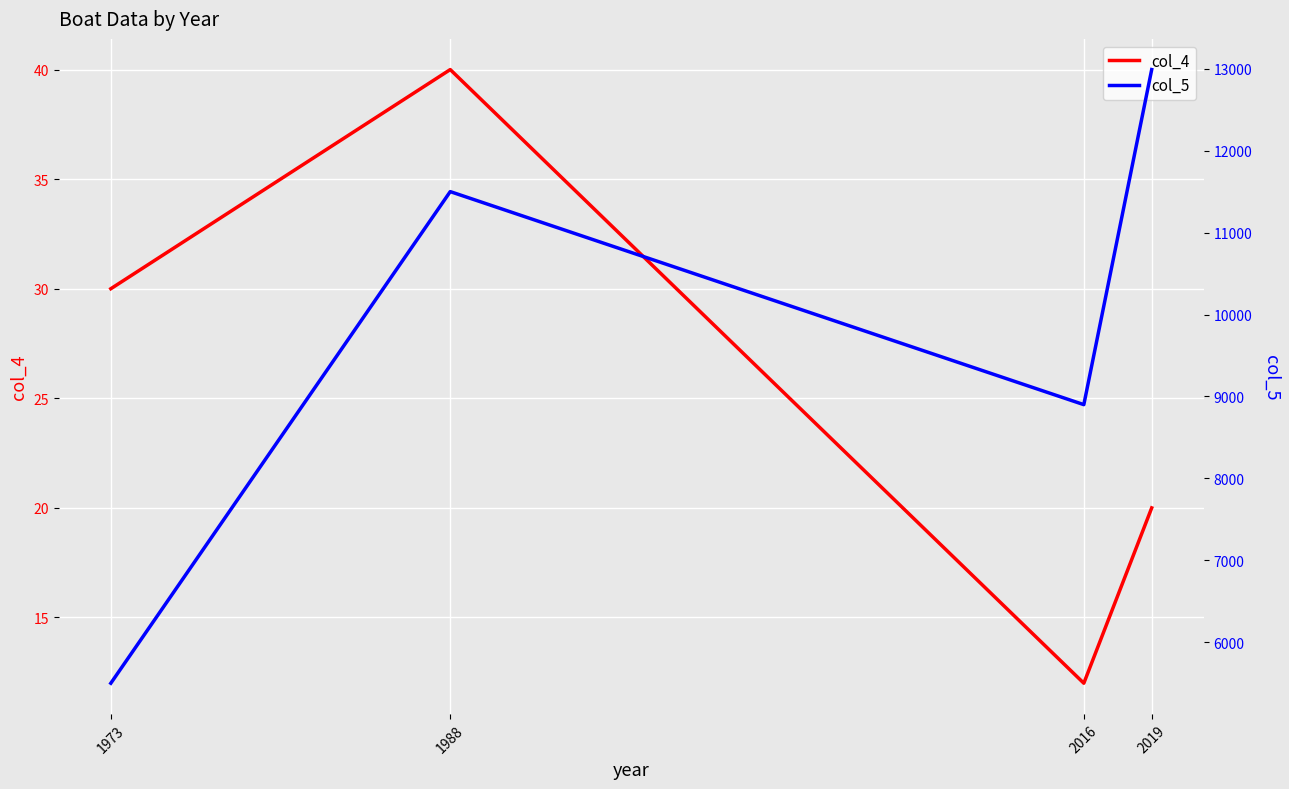

True or false: col_4 and col_5 cross at least once.

False